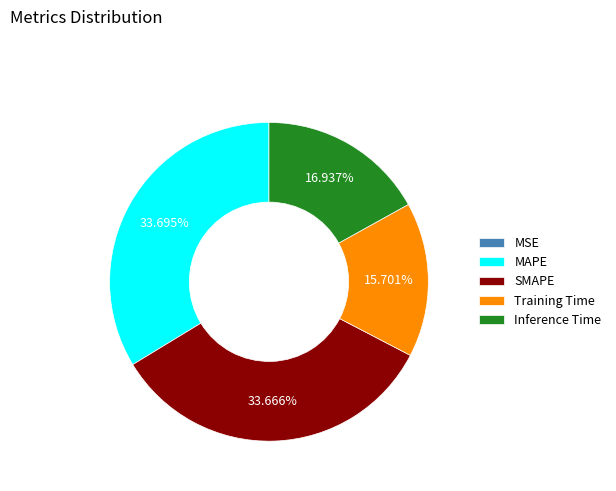

Between Inference Time and MAPE, which is larger?

MAPE